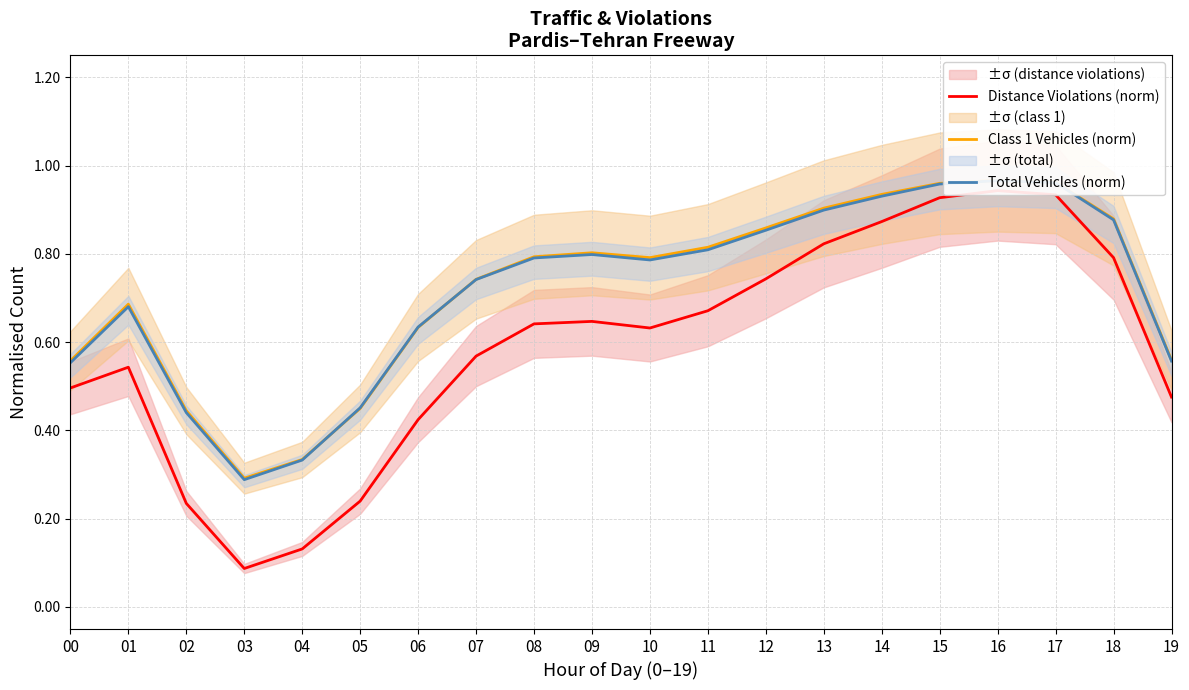

Reading left to right, what are all the values shown in this chart?

Distance Violations (norm): 0.5	0.5	0.2	0.1	0.1	0.2	0.4	0.6	0.6	0.6	0.6	0.7	0.7	0.8	0.9	0.9	0.9	0.9	0.8	0.5
Class 1 Vehicles (norm): 0.6	0.7	0.4	0.3	0.3	0.4	0.6	0.7	0.8	0.8	0.8	0.8	0.9	0.9	0.9	1.0	1.0	1.0	0.9	0.6
Total Vehicles (norm): 0.6	0.7	0.4	0.3	0.3	0.5	0.6	0.7	0.8	0.8	0.8	0.8	0.9	0.9	0.9	1.0	1.0	1.0	0.9	0.6